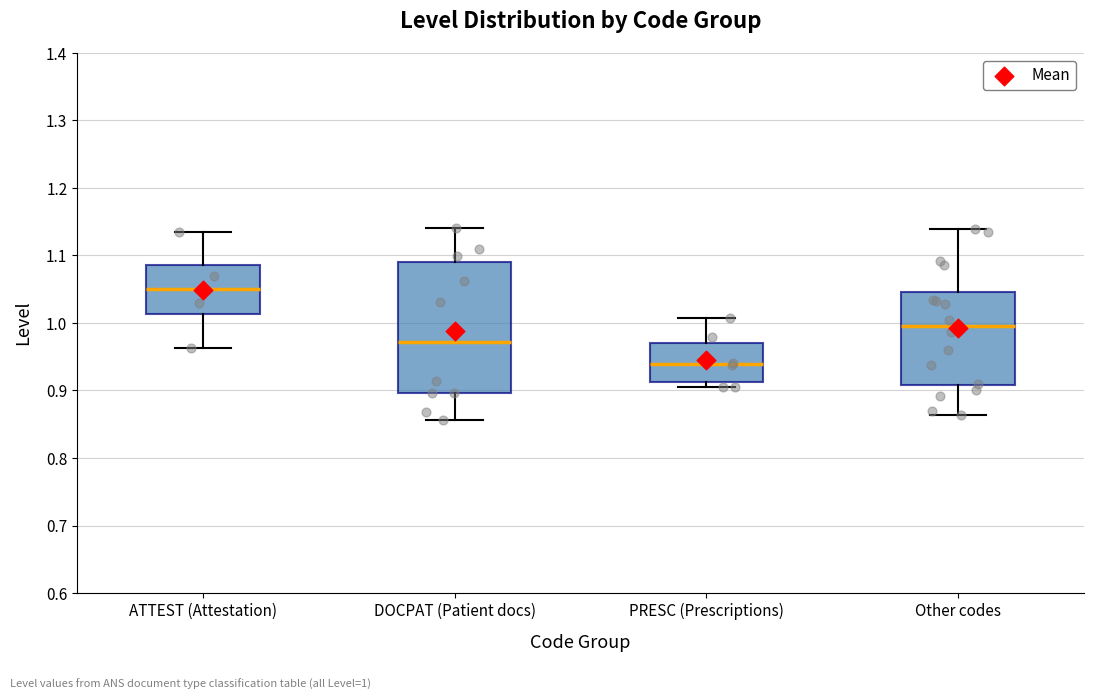

Reading left to right, read every box against the y-axis: the position of its median line, the range the box covers, and the ends of its whiskers. The values are not printed on the chart, so give them approximately, as read against the axis.

ATTEST (Attestation): median 1.05, box 1.01 to 1.09, whiskers 0.96 to 1.14
DOCPAT (Patient docs): median 0.97, box 0.90 to 1.09, whiskers 0.86 to 1.14
PRESC (Prescriptions): median 0.94, box 0.91 to 0.97, whiskers 0.90 to 1.01
Other codes: median 1.00, box 0.91 to 1.05, whiskers 0.86 to 1.14